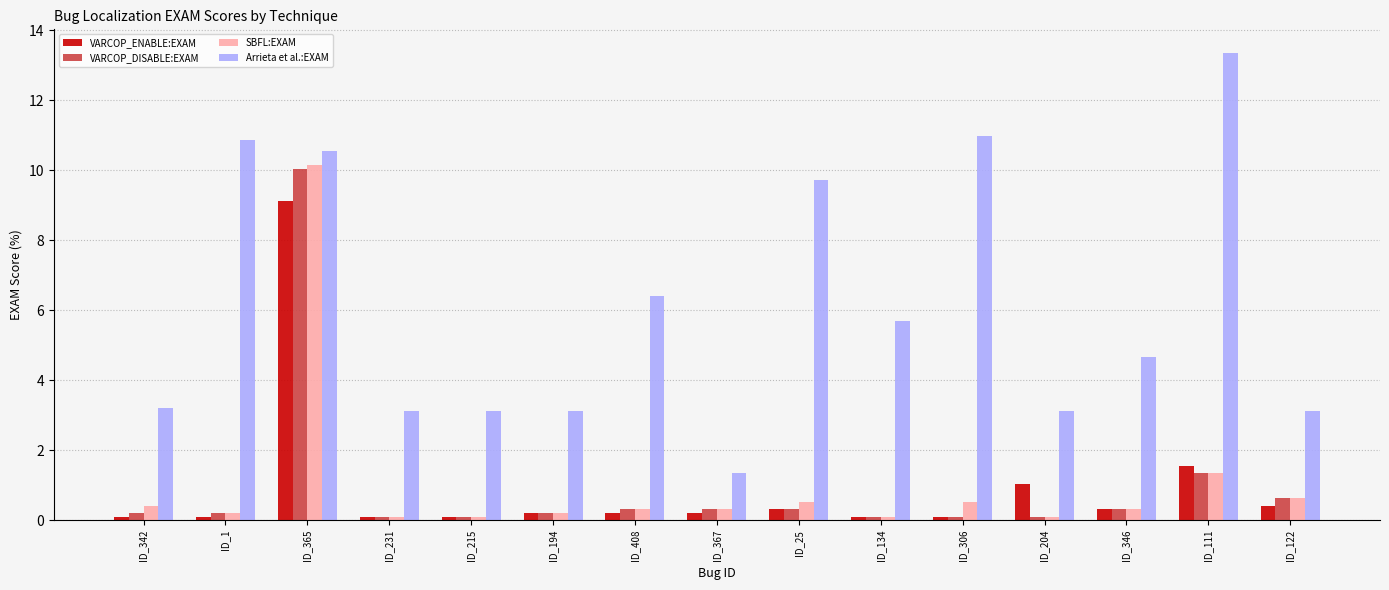

At how many categories does at least one series exceed 9?

5